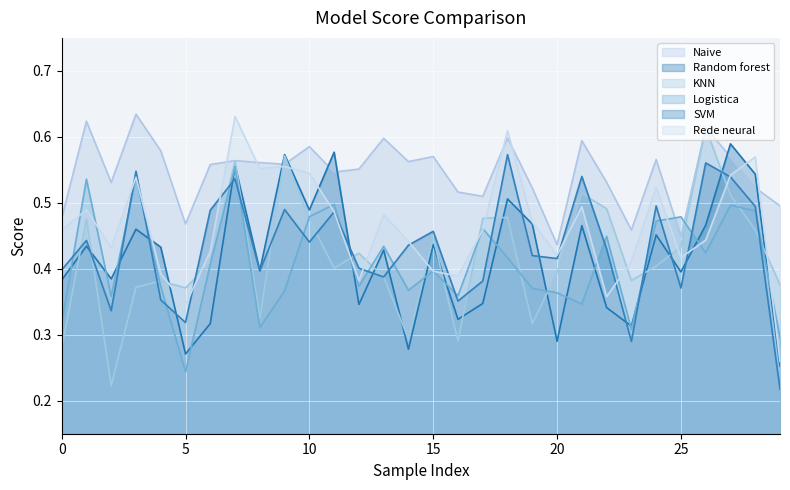

Which series has the largest total across all categories?

Naive